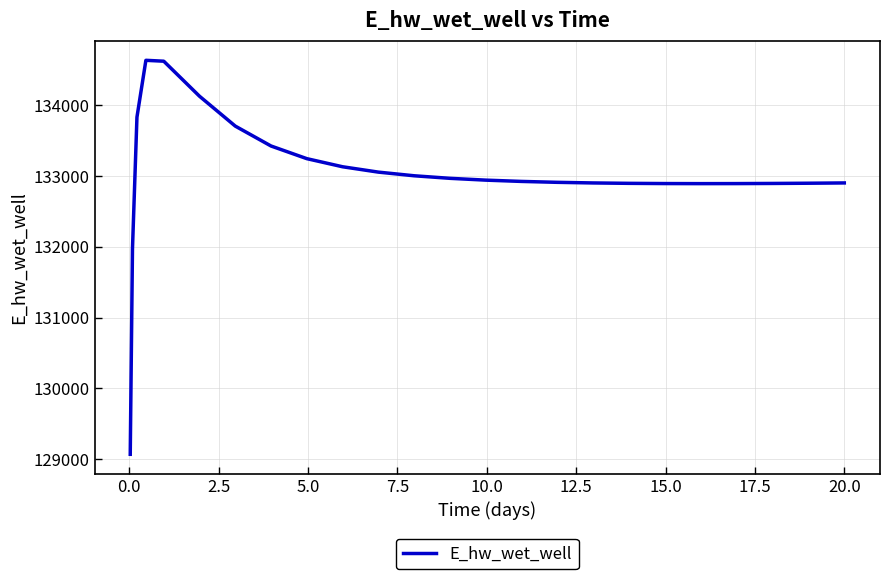

What is the minimum value shown in the chart?

129070.5